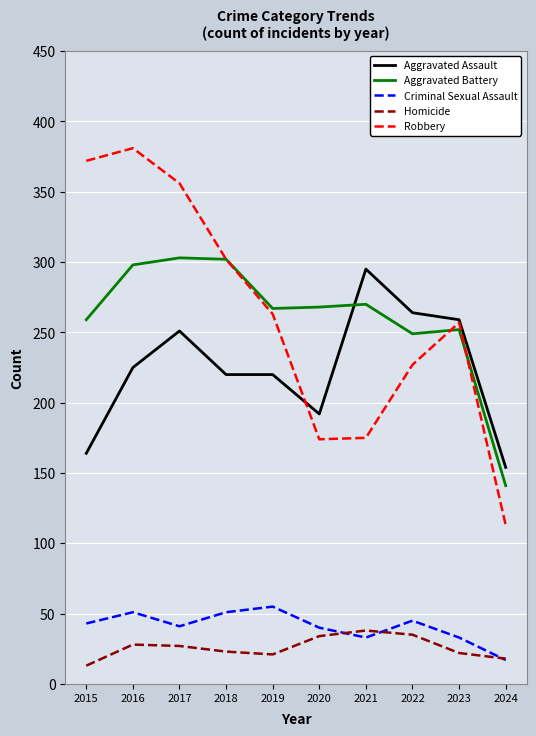

What is the sum of the Robbery values at 2019 and 2021?

438